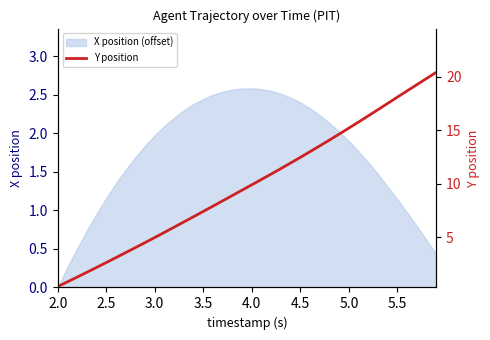

The X position (offset) series shows 2.0 at 3.0. True or false?

True